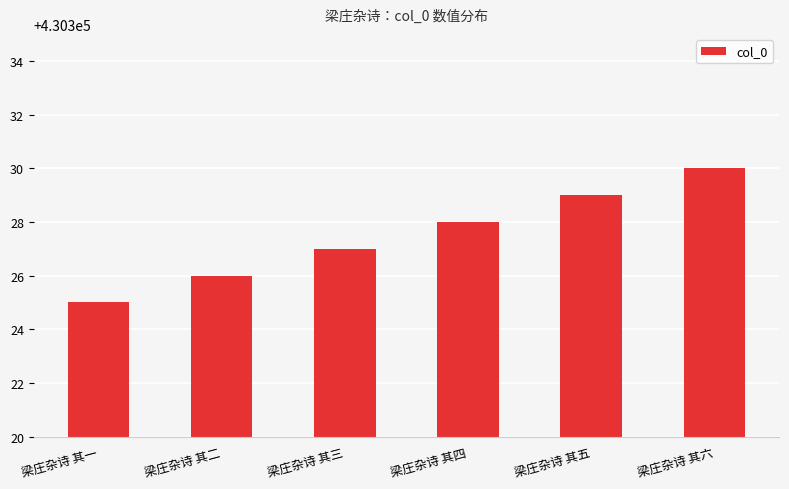

What position from the left is 梁庄杂诗 其二?

2